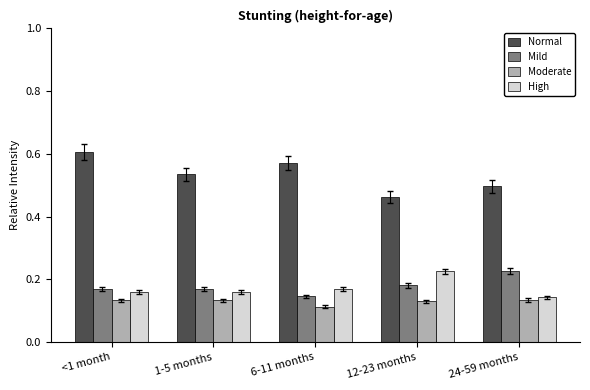

What position from the right is 12-23 months?

2